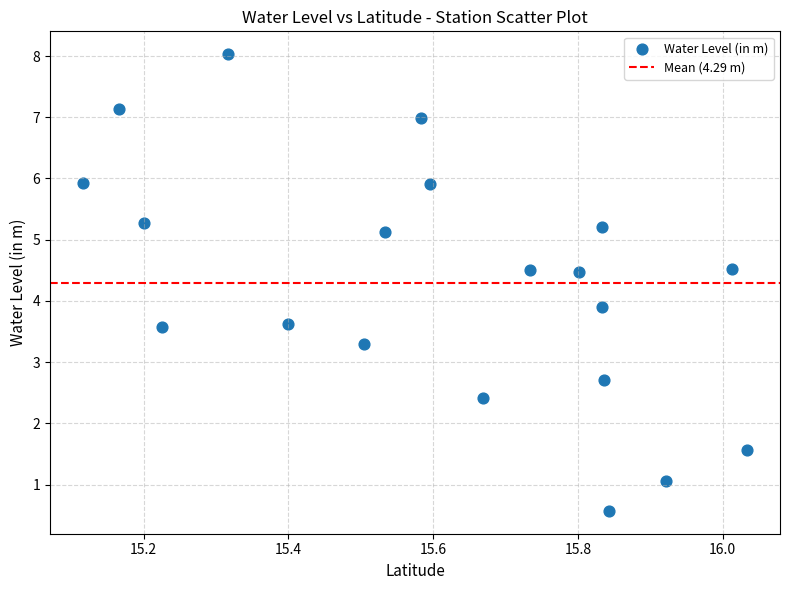

What is the range of X values (max minus min)?

0.9